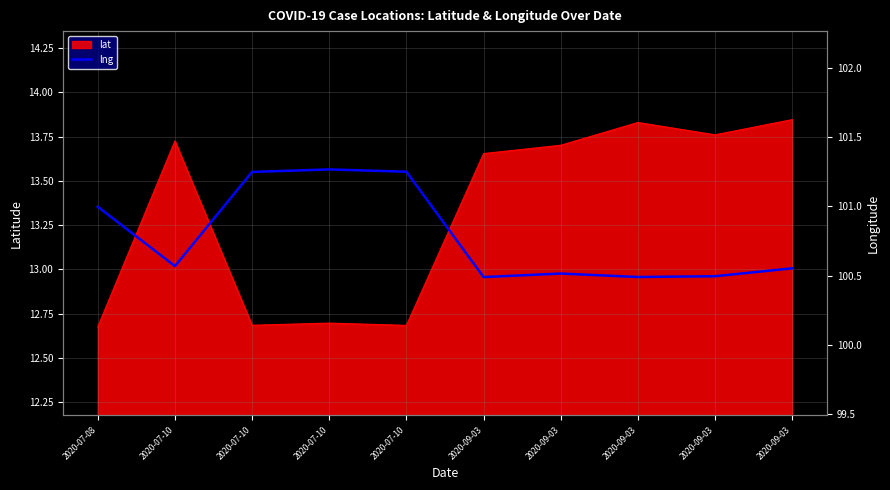

True or false: the data shows 134.2 at 2020-07-08.

False